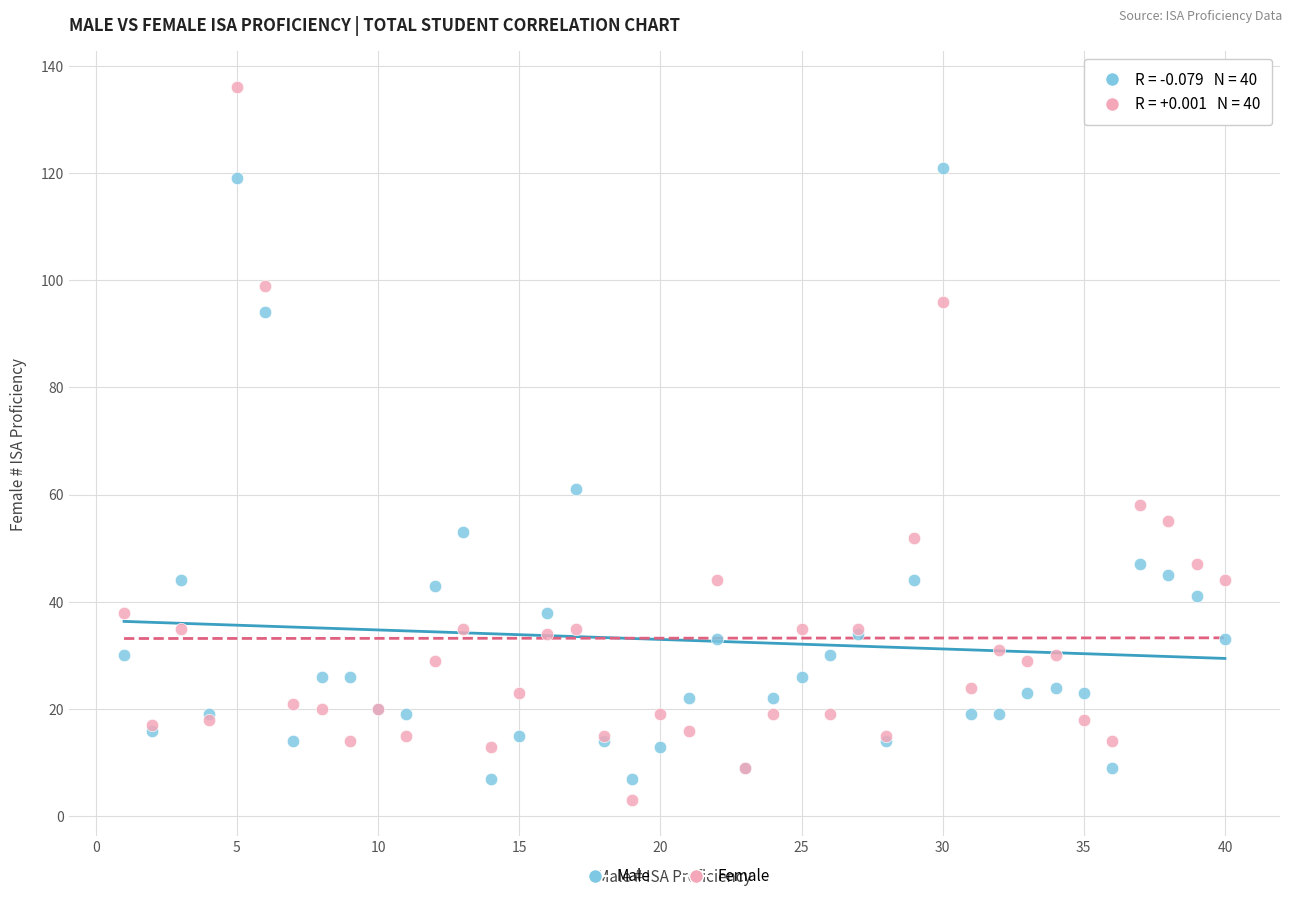

Across all series, what Y value is closest to 69?

61